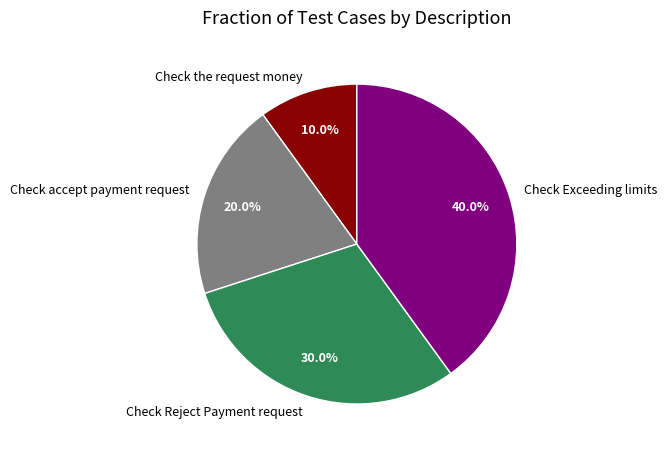

How many segments does this pie chart have?

4